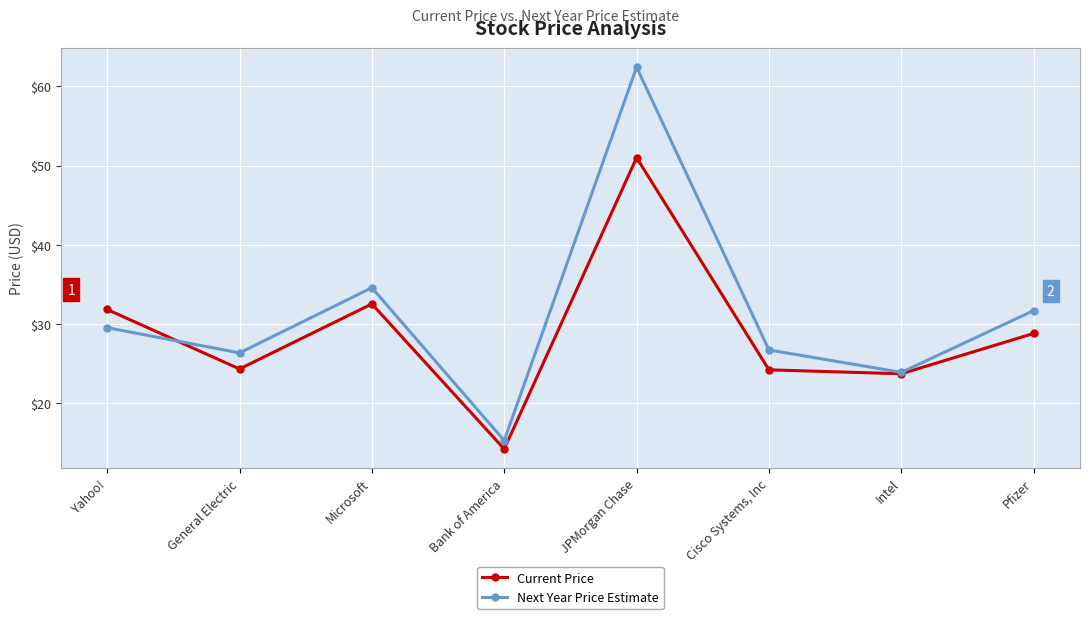

Where do Next Year Price Estimate and Current Price first cross each other?

Yahoo! and General Electric